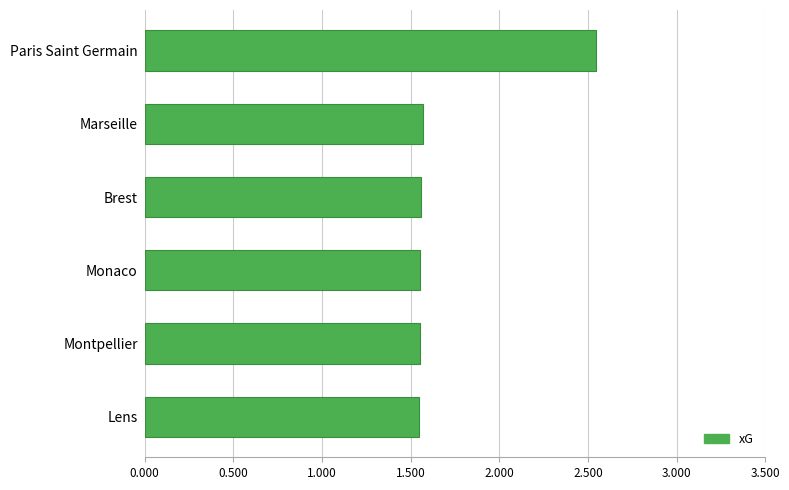

What is the change in value from Brest to Paris Saint Germain?

+1.0